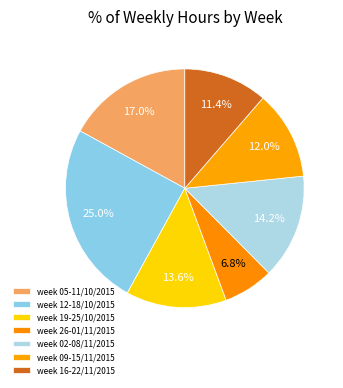

Does week 19-25/10/2015 account for over 50% of the chart?

No